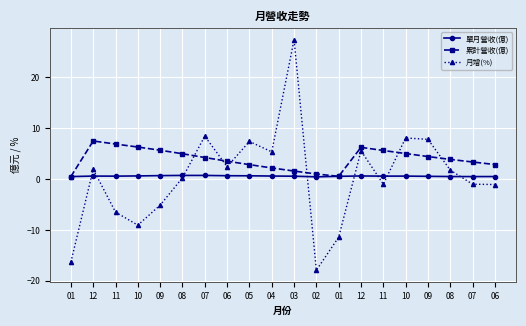

What is the greatest value displayed?

27.4